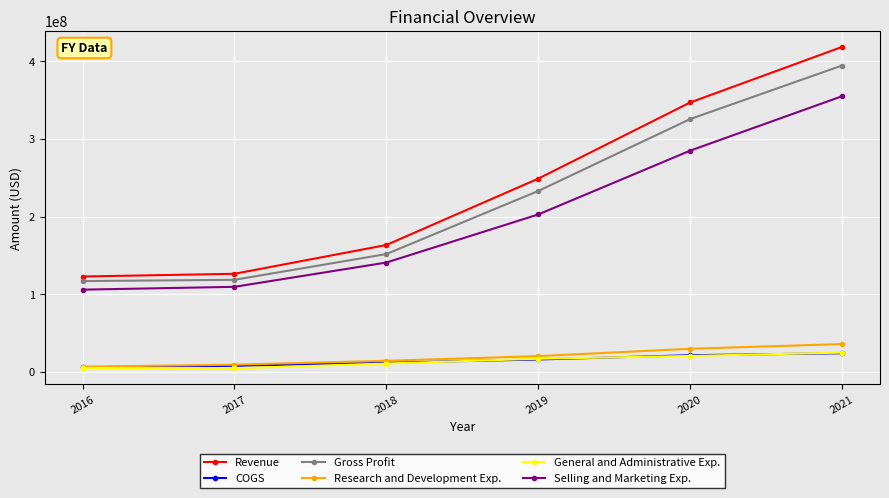

At which category is the sum across all series the highest?

2021